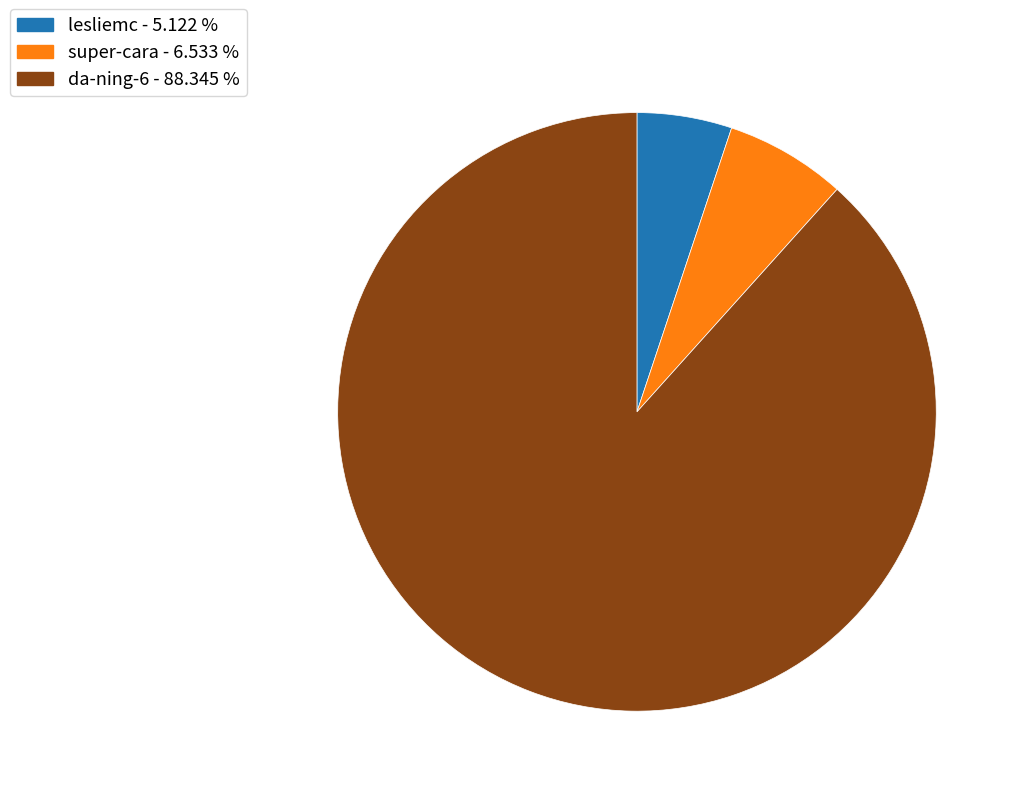

What is the largest slice in the pie chart?

da-ning-6